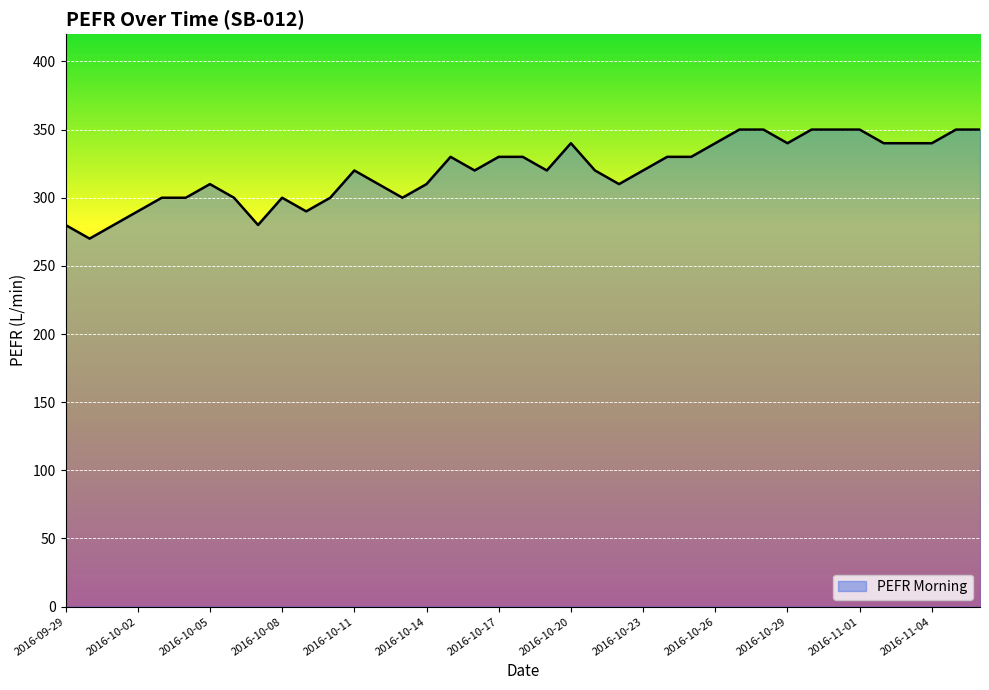

What is the maximum value shown in the chart?

350